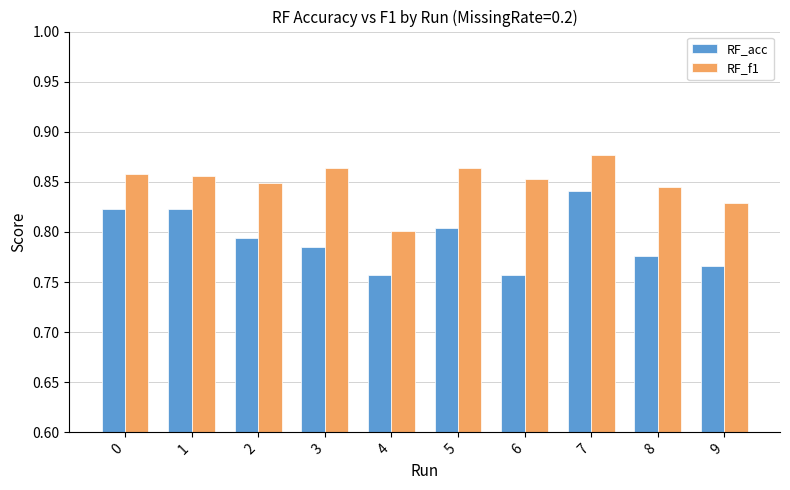

At which category is the sum across all series the highest?

7